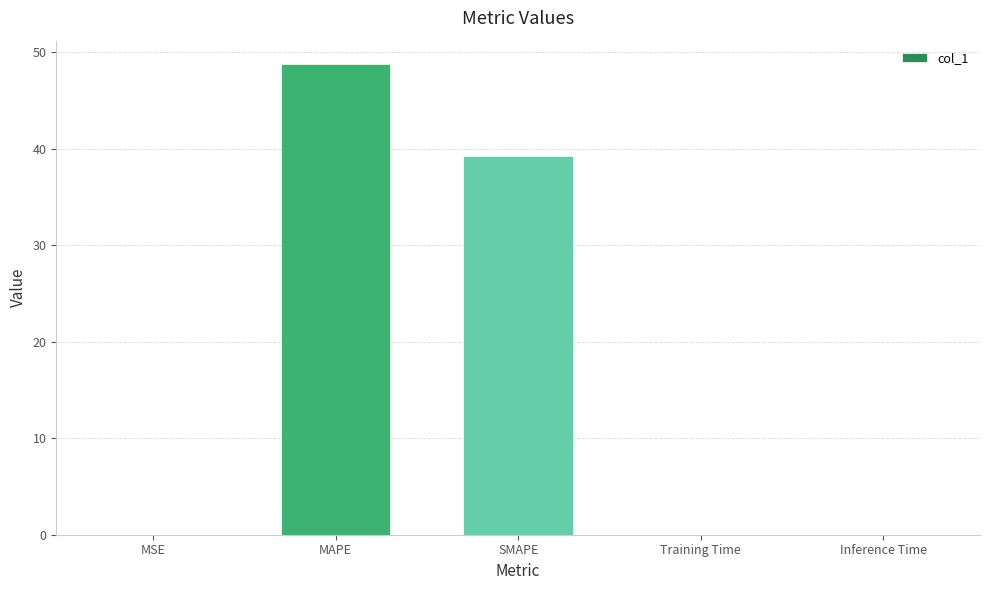

The value at MAPE is 48.8. True or false?

True